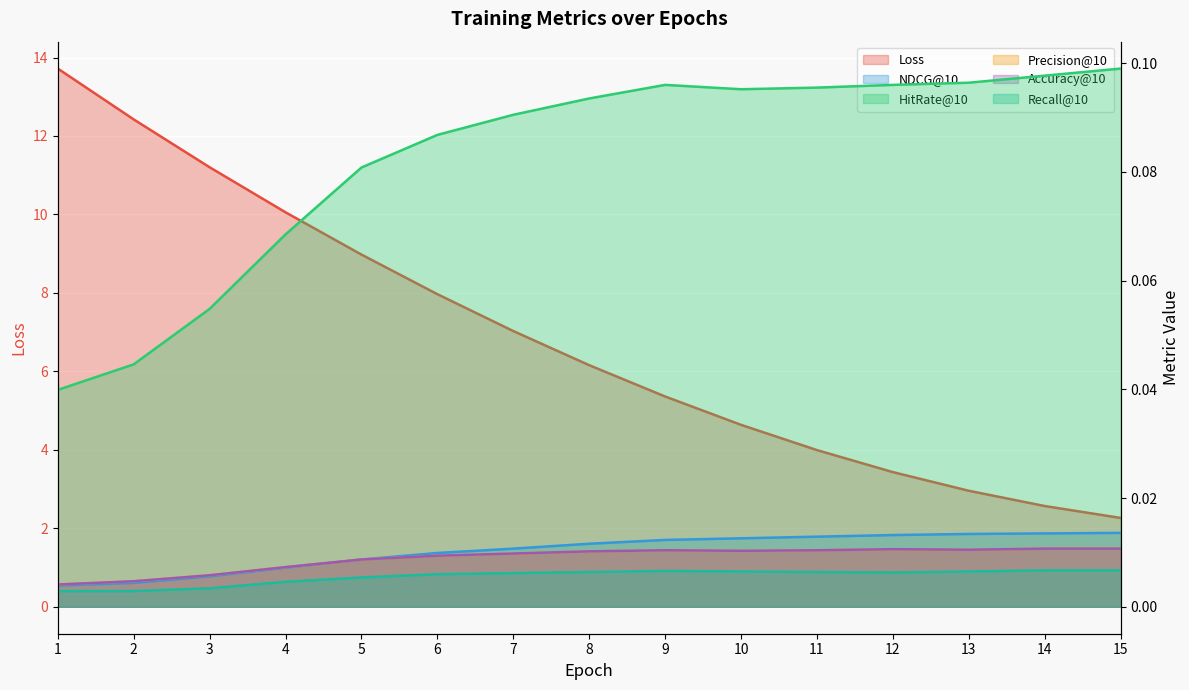

Which series has the largest total across all categories?

Loss